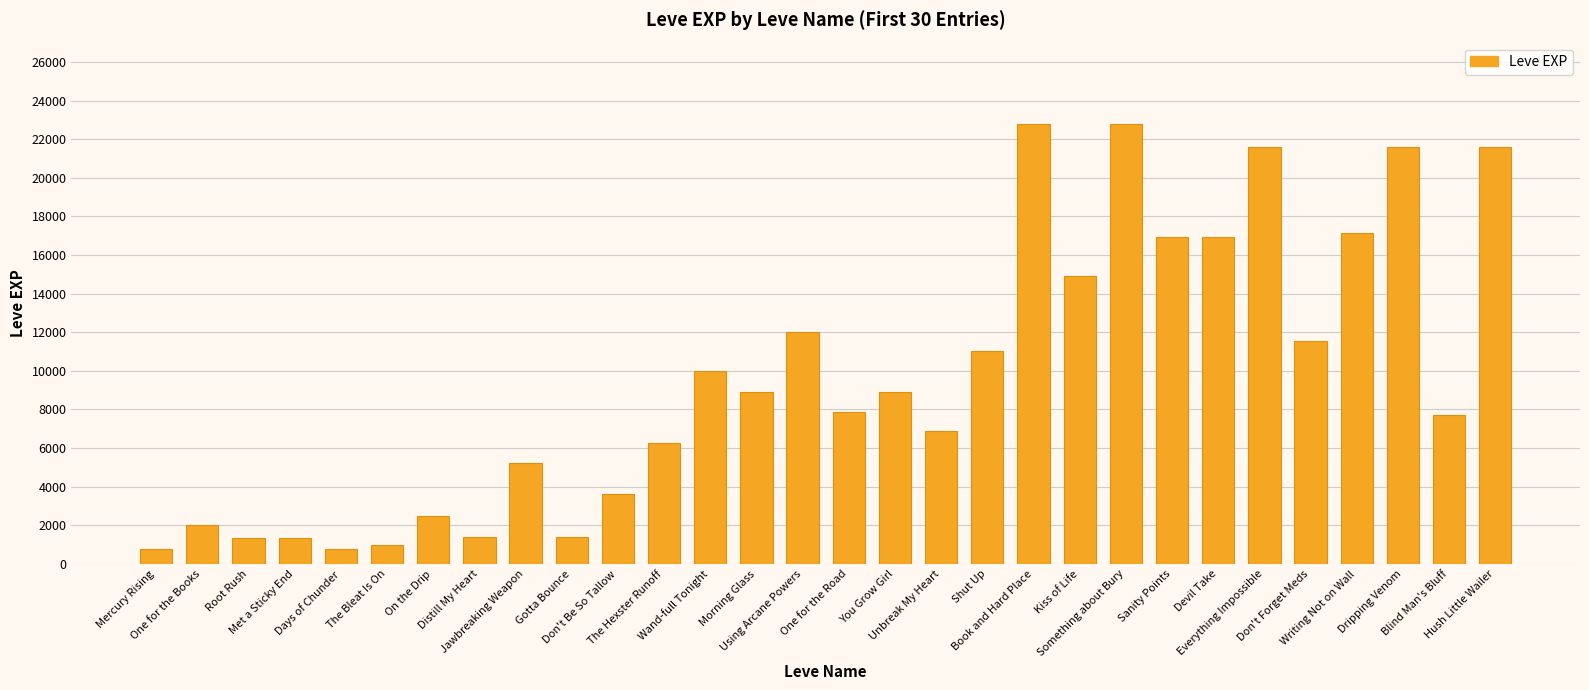

How many series are shown in this chart?

1